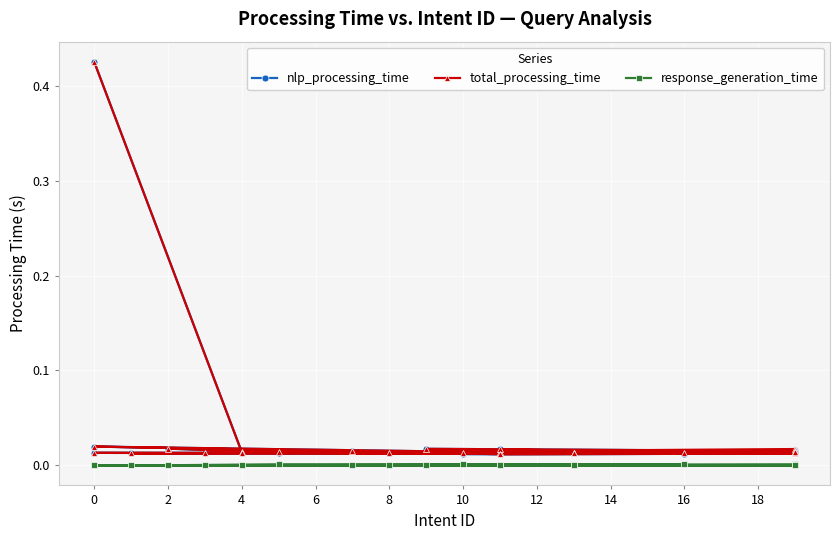

The value of total_processing_time at 12 is 0.0. True or false?

False